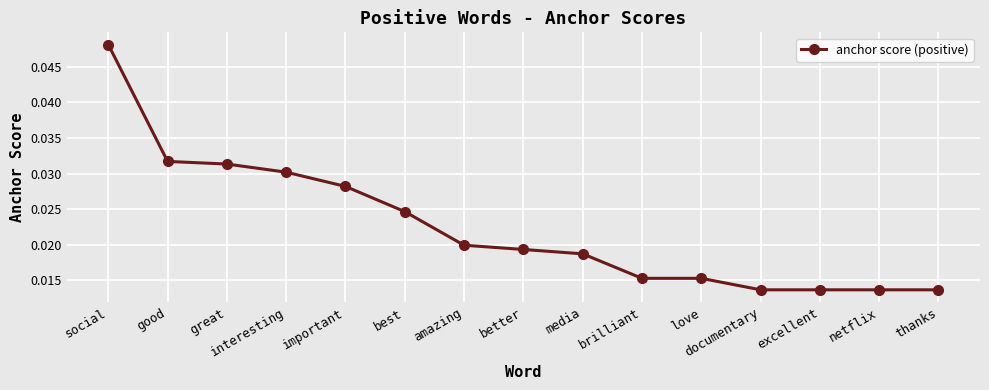

Which category has the highest value across all series?

social